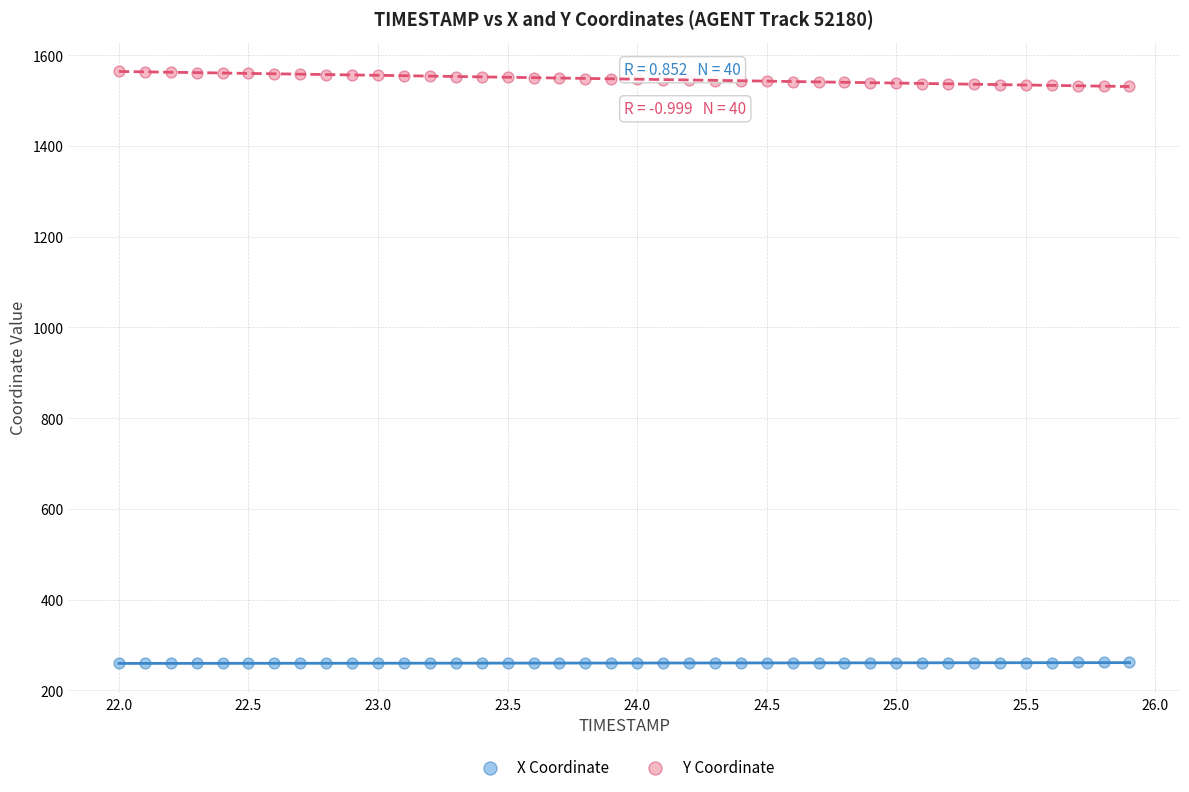

What are all the series names shown in the legend?

X Coordinate, Y Coordinate